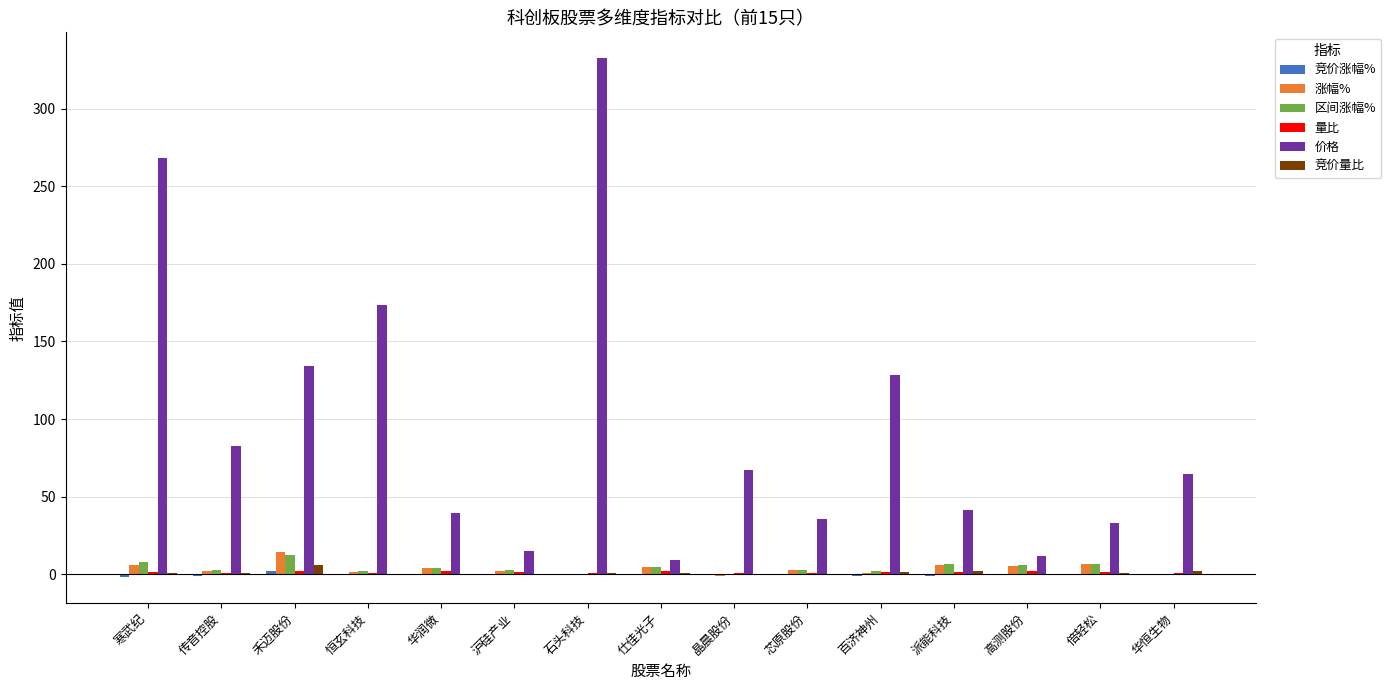

Which series has the largest total across all categories?

价格